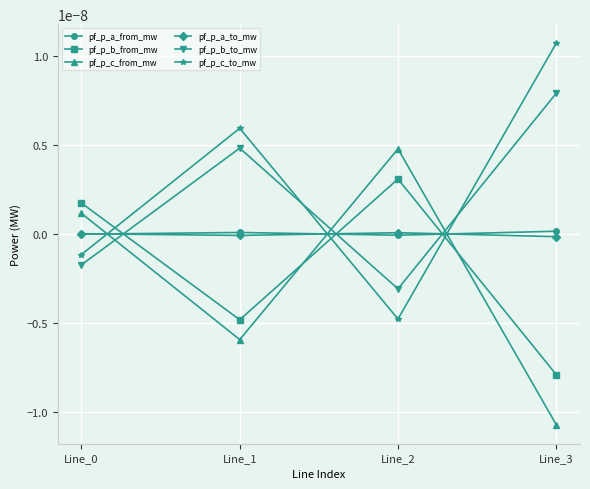

At which category is the sum across all series the highest?

Line_3